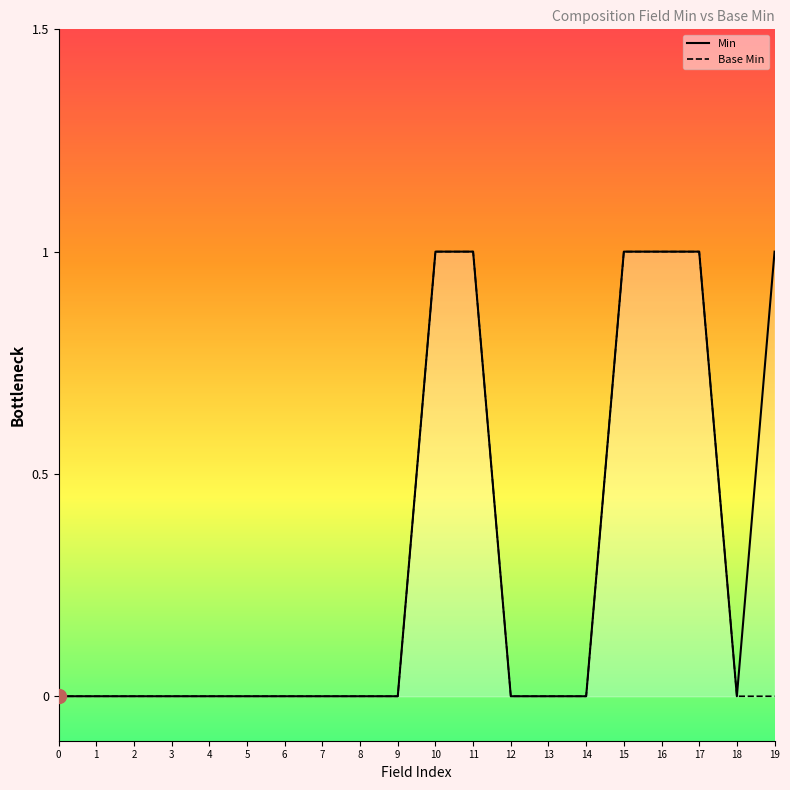

Which series changed the most between 0 and 16?

Min